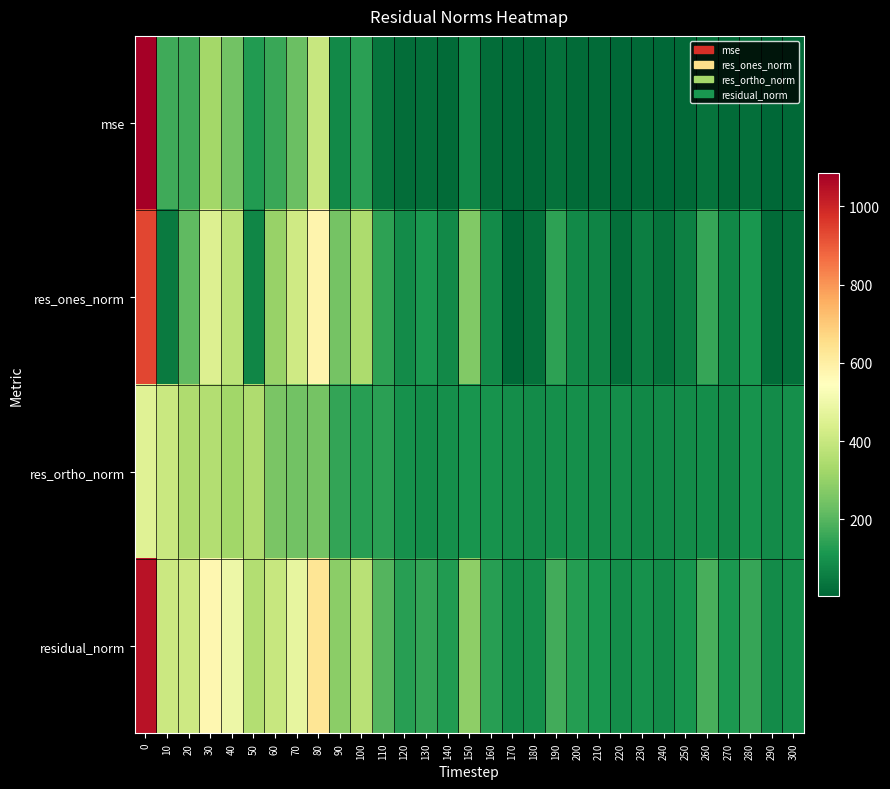

Rank the series by their maximum value, from lowest to highest.

res_ortho_norm, res_ones_norm, residual_norm, mse